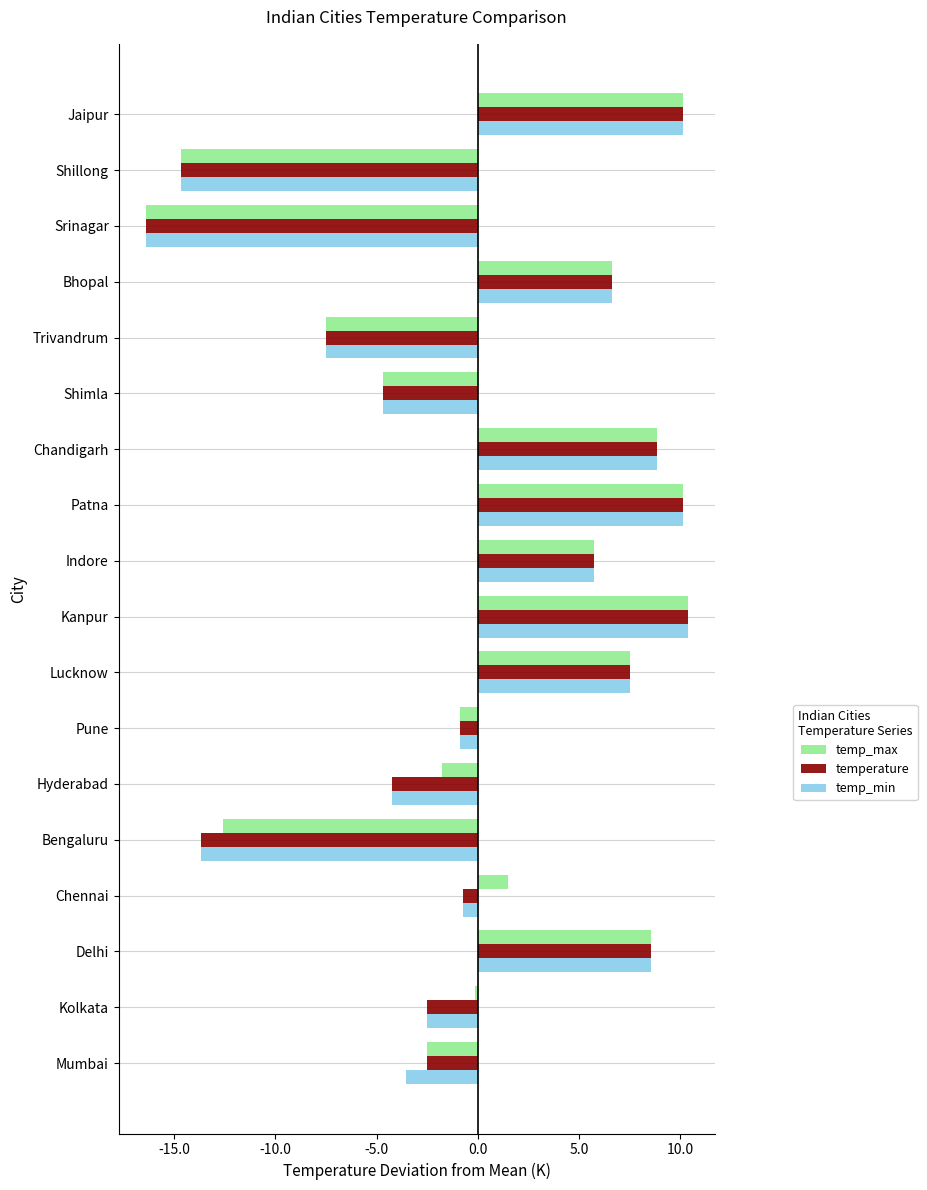

Read the temp_min value at Jaipur.

10.1